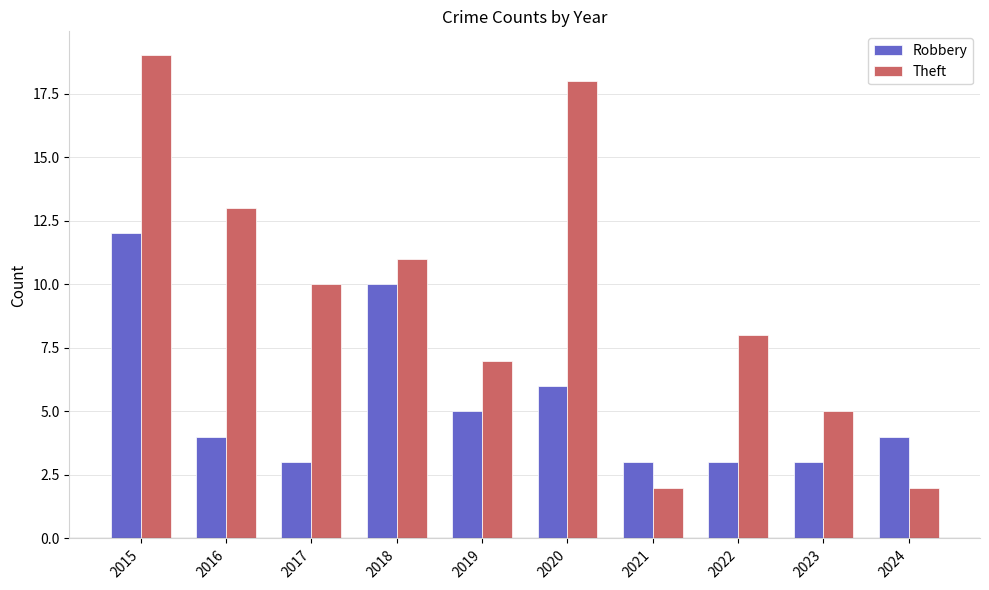

What is the difference between the Robbery values at 2024 and 2019?

1